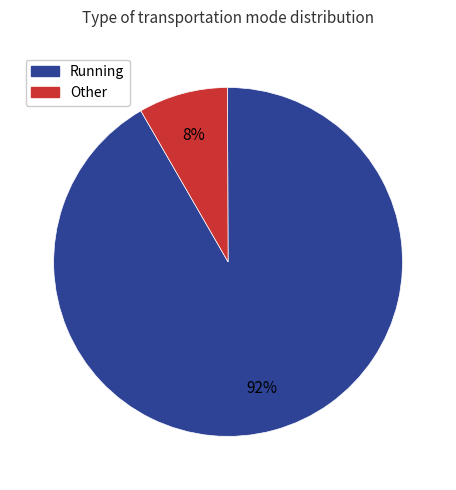

To the nearest percent, what is the average slice percentage?

50%